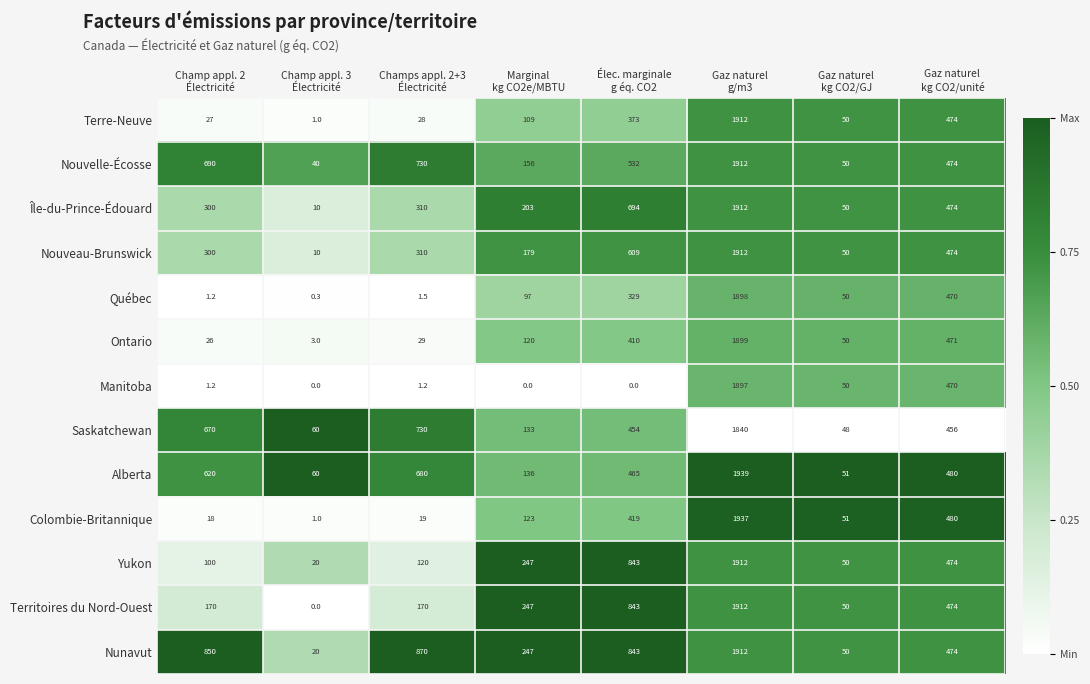

What is the difference between the maximum and minimum values in the Terre-Neuve series?

1911.0